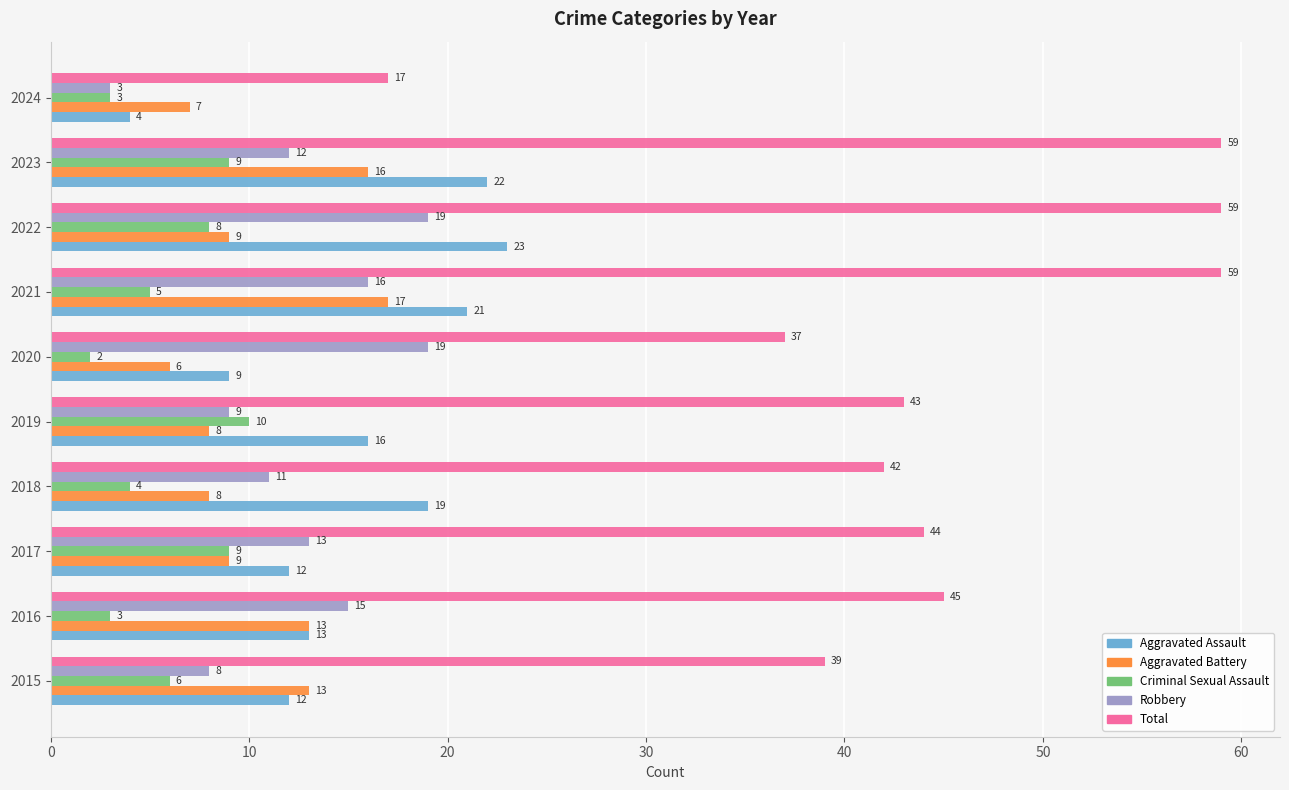

What is the lowest value of the Aggravated Battery series?

6